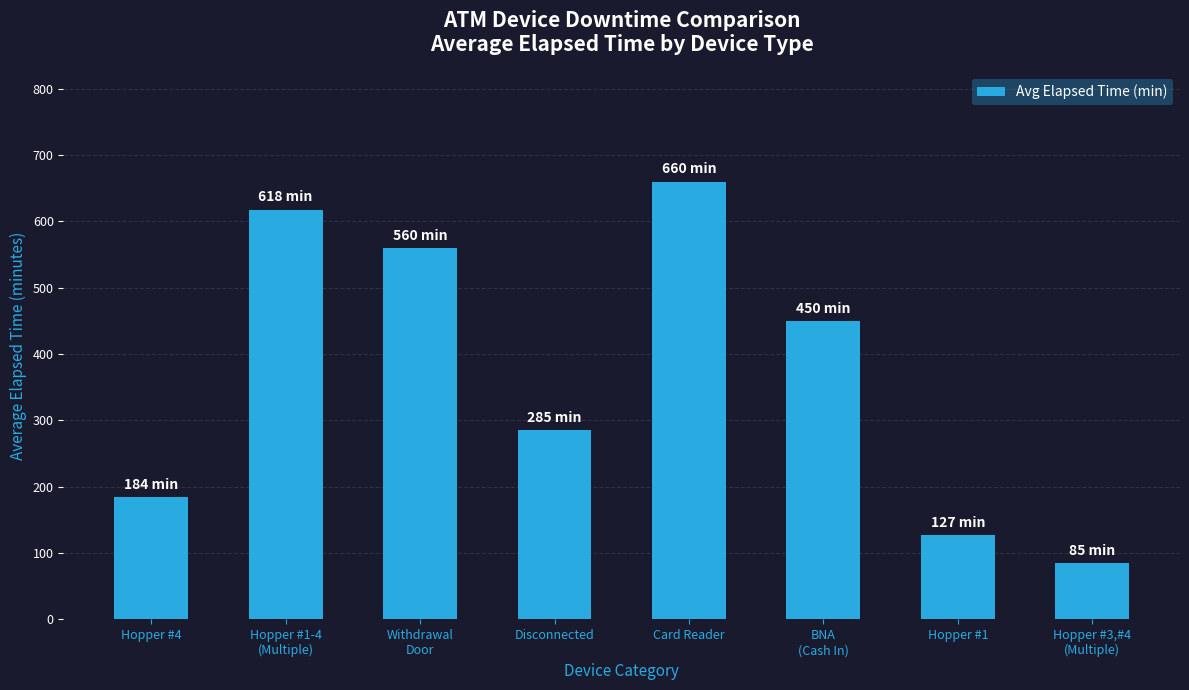

What is the label of the 4th bar from the left?

Disconnected